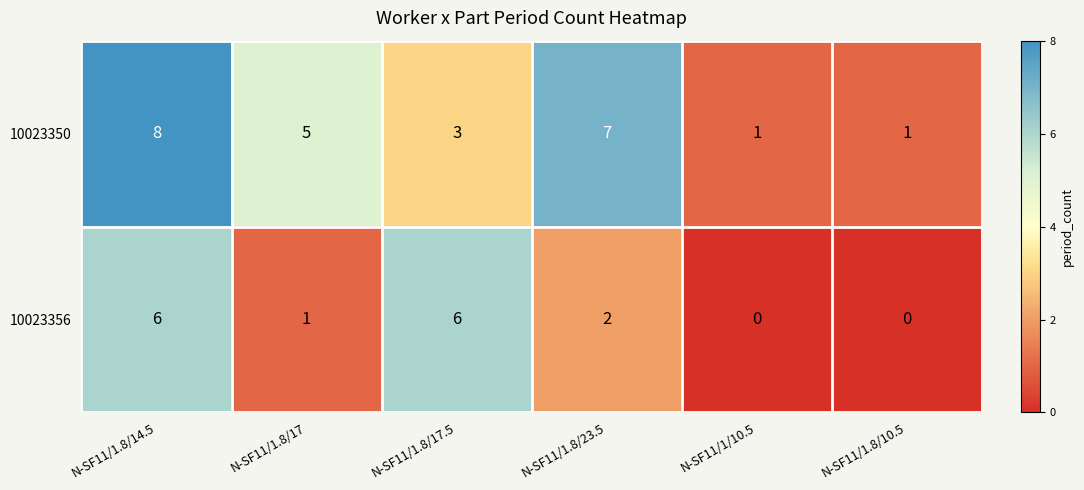

What is the difference between the highest and lowest values at N-SF11/1.8/17?

4